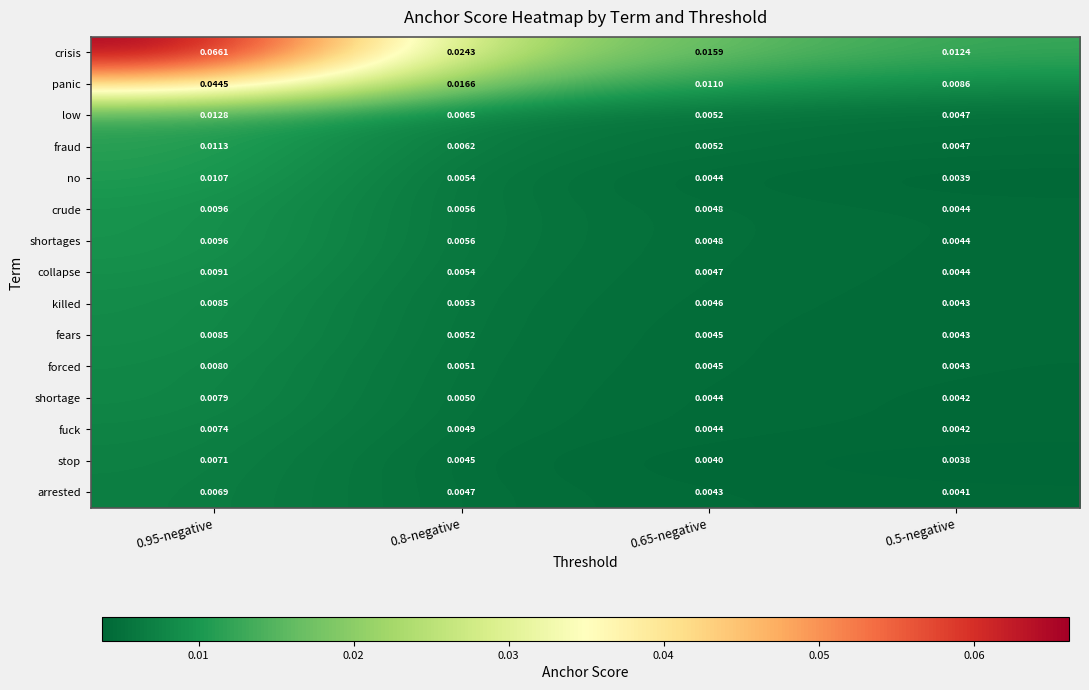

Which series changed the most between 0.8-negative and 0.5-negative?

crisis